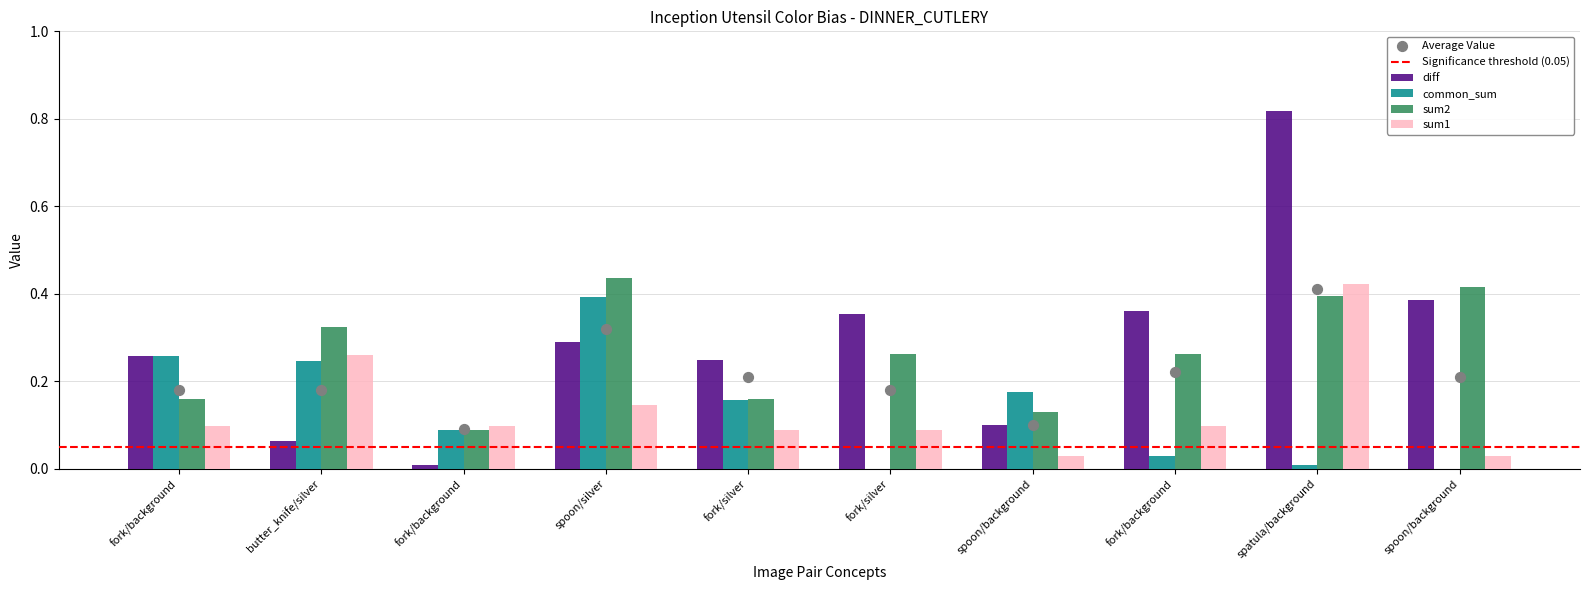

At which category is the sum across all series the highest?

spatula/background